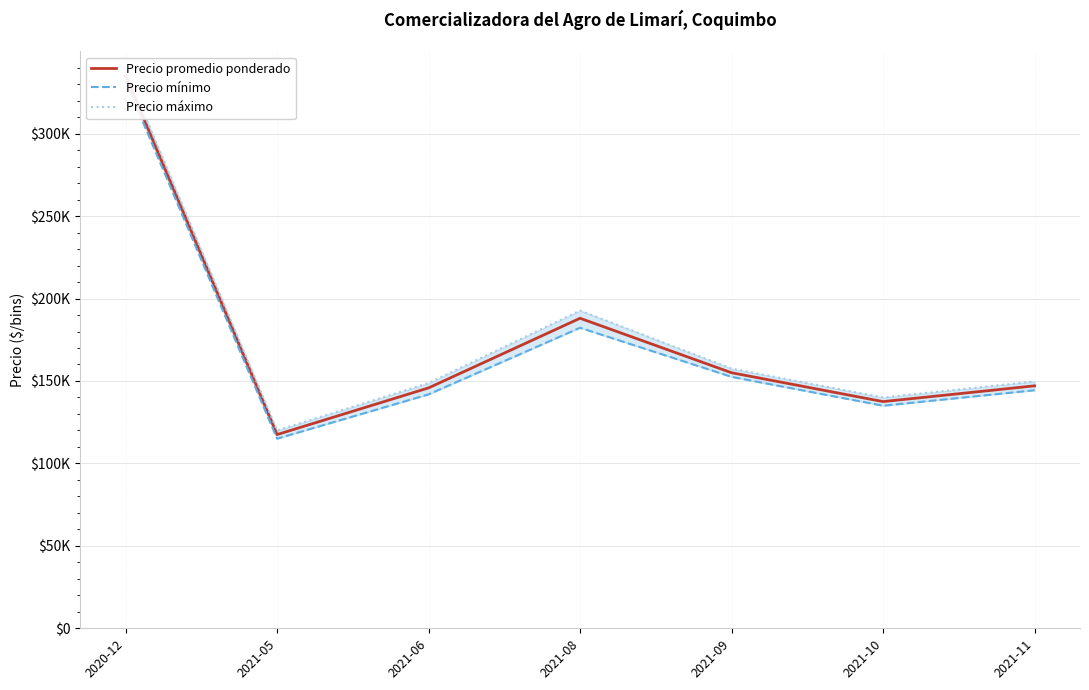

Is the value of Precio máximo at 2021-06 greater than the value of Precio promedio ponderado at 2020-12?

No